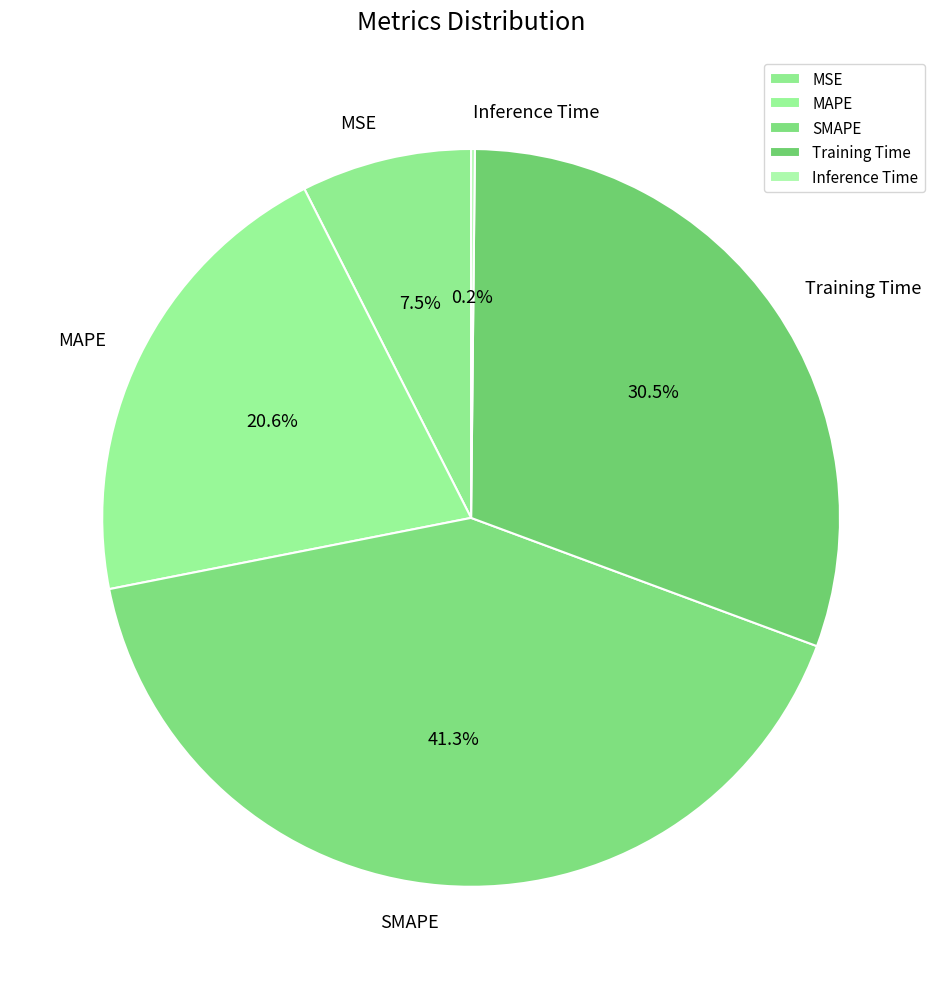

Does any single category account for the majority?

No